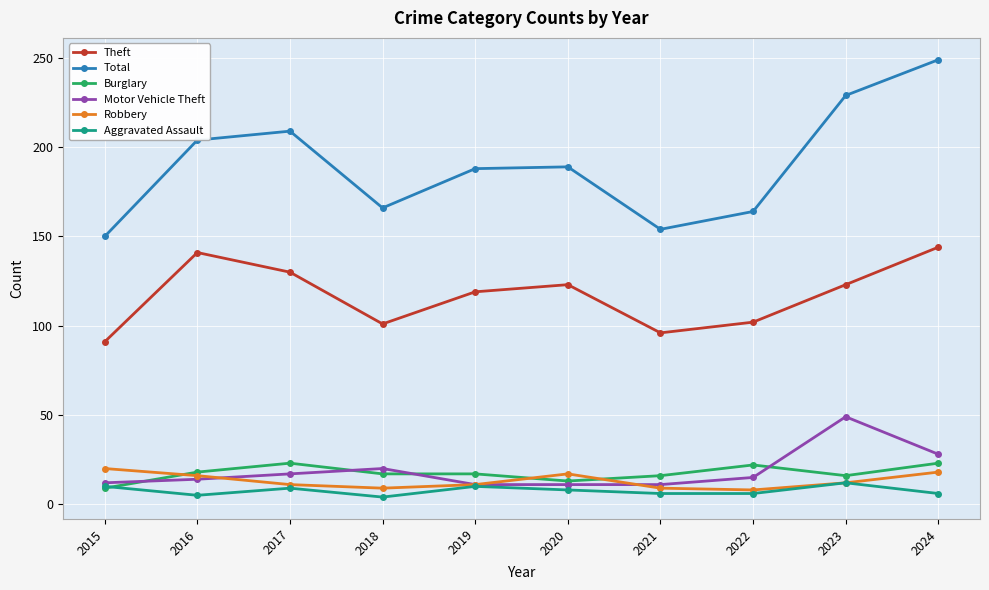

Is this an area chart (filled region under the line)?

No